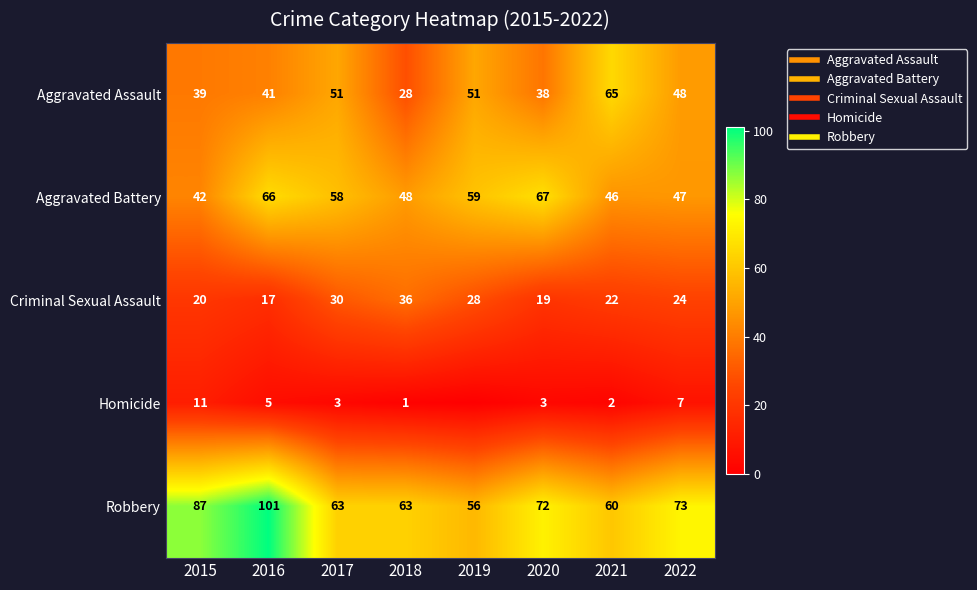

What is the greatest value displayed?

101